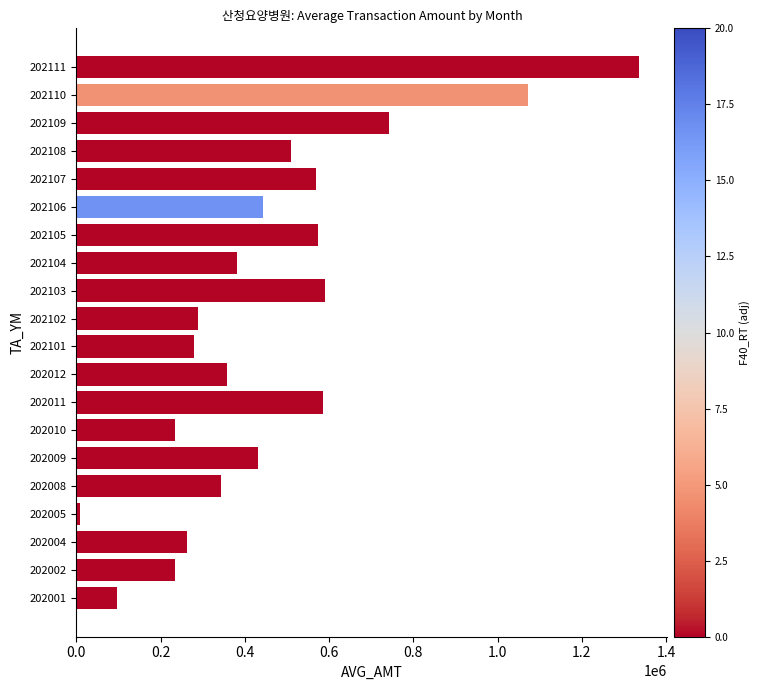

What is the difference between the values at 202010 and 202110?

838117